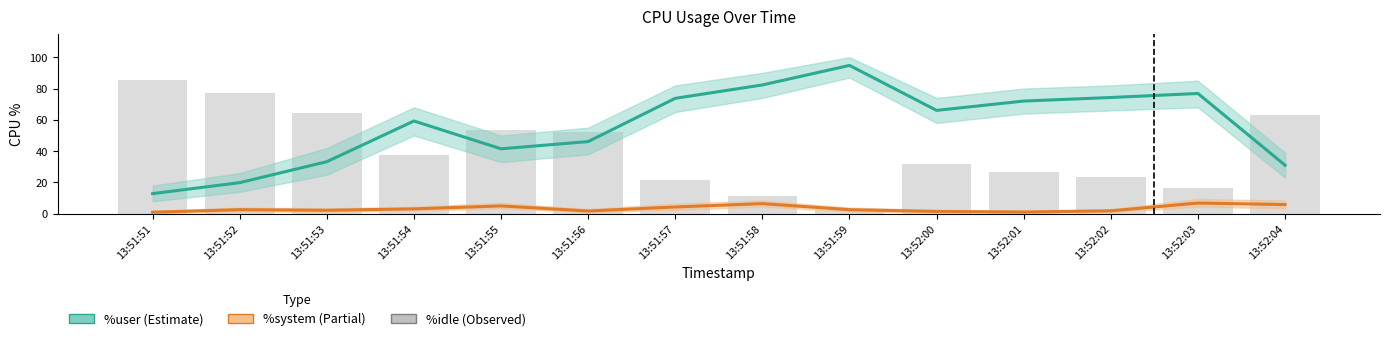

Which series has the largest range (max minus min)?

%idle